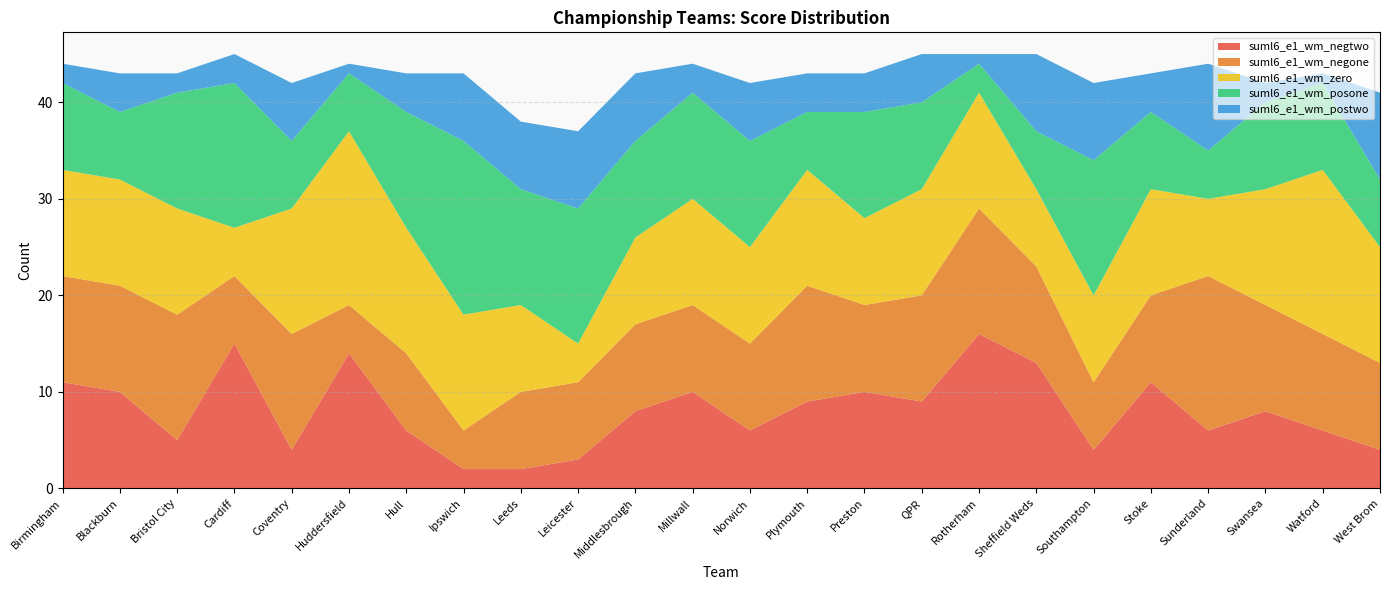

Reading left to right, extract all data points from this chart.

suml6_e1_wm_negtwo: Birmingham=11	Blackburn=10	Bristol City=5	Cardiff=15	Coventry=4	Huddersfield=14	Hull=6	Ipswich=2	Leeds=2	Leicester=3	Middlesbrough=8	Millwall=10	Norwich=6	Plymouth=9	Preston=10	QPR=9	Rotherham=16	Sheffield Weds=13	Southampton=4	Stoke=11	Sunderland=6	Swansea=8	Watford=6	West Brom=4
suml6_e1_wm_negone: Birmingham=11	Blackburn=11	Bristol City=13	Cardiff=7	Coventry=12	Huddersfield=5	Hull=8	Ipswich=4	Leeds=8	Leicester=8	Middlesbrough=9	Millwall=9	Norwich=9	Plymouth=12	Preston=9	QPR=11	Rotherham=13	Sheffield Weds=10	Southampton=7	Stoke=9	Sunderland=16	Swansea=11	Watford=10	West Brom=9
suml6_e1_wm_zero: Birmingham=11	Blackburn=11	Bristol City=11	Cardiff=5	Coventry=13	Huddersfield=18	Hull=13	Ipswich=12	Leeds=9	Leicester=4	Middlesbrough=9	Millwall=11	Norwich=10	Plymouth=12	Preston=9	QPR=11	Rotherham=12	Sheffield Weds=8	Southampton=9	Stoke=11	Sunderland=8	Swansea=12	Watford=17	West Brom=12
suml6_e1_wm_posone: Birmingham=9	Blackburn=7	Bristol City=12	Cardiff=15	Coventry=7	Huddersfield=6	Hull=12	Ipswich=18	Leeds=12	Leicester=14	Middlesbrough=10	Millwall=11	Norwich=11	Plymouth=6	Preston=11	QPR=9	Rotherham=3	Sheffield Weds=6	Southampton=14	Stoke=8	Sunderland=5	Swansea=9	Watford=9	West Brom=7
suml6_e1_wm_postwo: Birmingham=2	Blackburn=4	Bristol City=2	Cardiff=3	Coventry=6	Huddersfield=1	Hull=4	Ipswich=7	Leeds=7	Leicester=8	Middlesbrough=7	Millwall=3	Norwich=6	Plymouth=4	Preston=4	QPR=5	Rotherham=1	Sheffield Weds=8	Southampton=8	Stoke=4	Sunderland=9	Swansea=2	Watford=1	West Brom=9